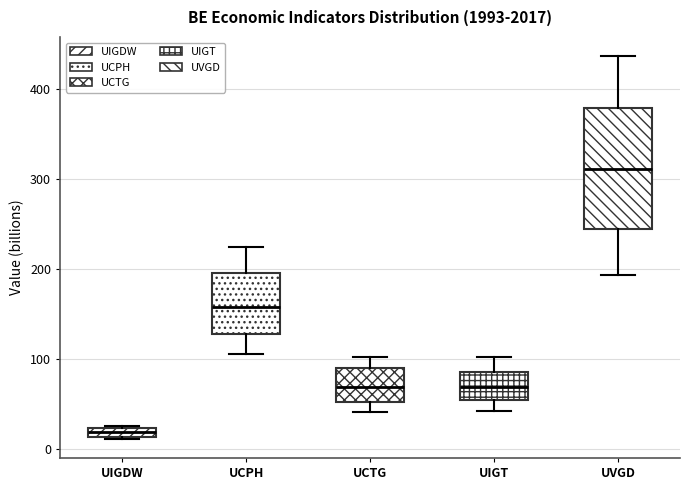

Where does the lower whisker of the box for UIGT end on the y-axis? The values are not printed on the chart, so give them approximately, as read against the axis.

40